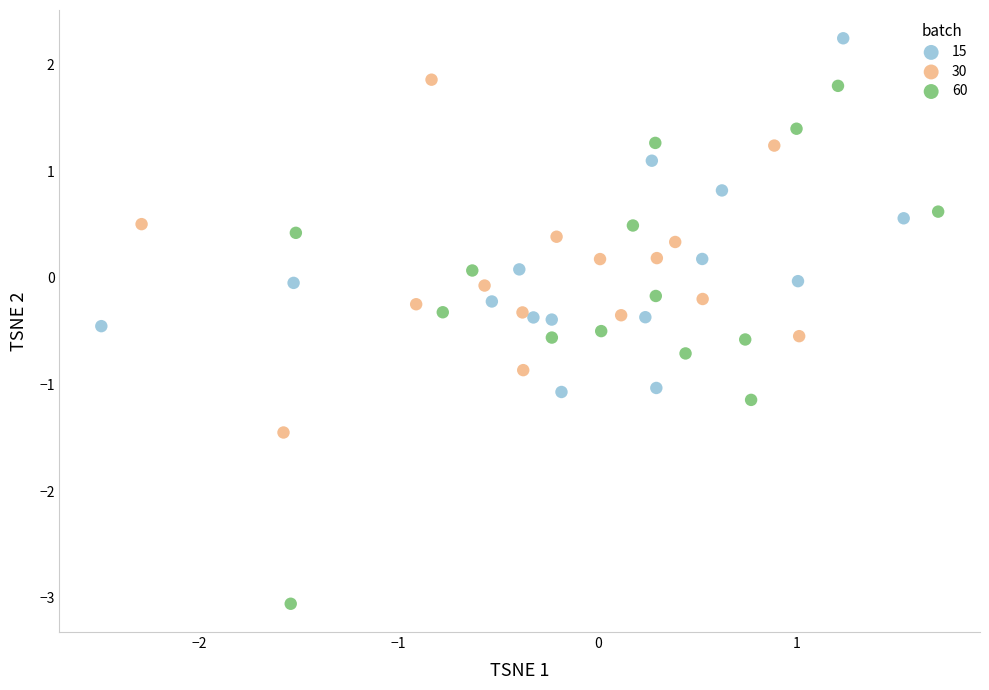

Which series reaches the minimum Y coordinate?

60